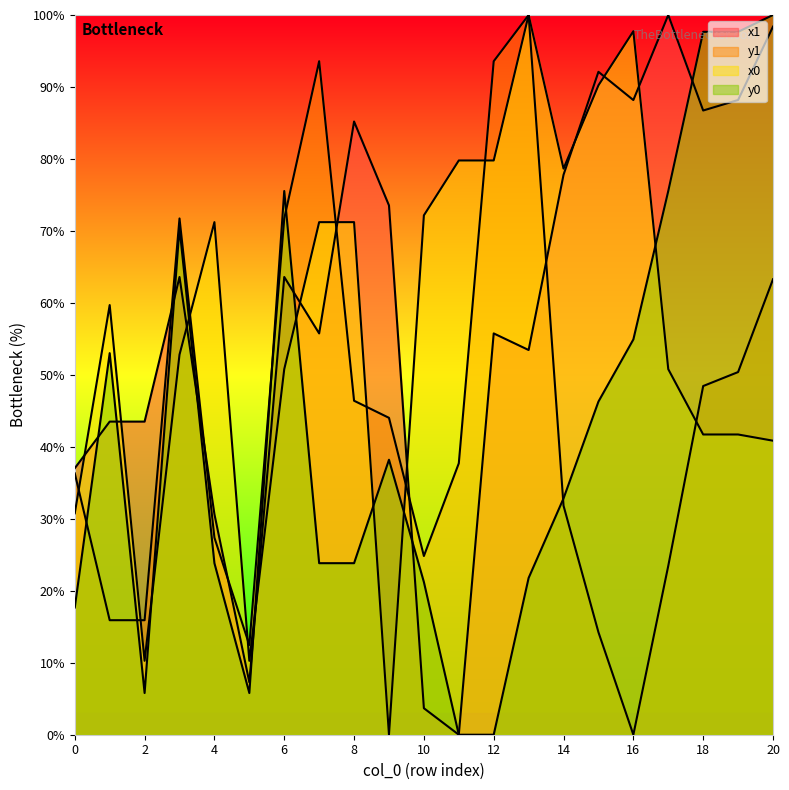

Reading left to right, list all the values displayed in this chart.

x1: 0=37.0	1=43.5	2=43.5	3=63.6	4=30.6	5=7.3	6=63.6	7=55.8	8=85.2	9=73.5	10=3.7	11=0.0	12=55.8	13=53.5	14=77.8	15=92.1	16=88.2	17=100.0	18=86.7	19=88.2	20=98.4
y1: 0=36.3	1=15.9	2=15.9	3=71.7	4=27.4	5=12.5	6=71.7	7=93.6	8=46.4	9=44.0	10=24.8	11=37.7	12=93.6	13=100.0	14=31.8	15=14.2	16=0.0	17=23.5	18=48.4	19=50.4	20=63.3
x0: 0=30.8	1=59.7	2=10.3	3=52.8	4=71.2	5=10.3	6=50.8	7=71.2	8=71.2	9=0.0	10=72.2	11=79.8	12=79.8	13=100.0	14=78.7	15=90.2	16=97.7	17=50.8	18=41.7	19=41.7	20=40.9
y0: 0=17.7	1=53.0	2=5.8	3=70.4	4=23.8	5=5.8	6=75.5	7=23.8	8=23.8	9=38.2	10=21.2	11=0.0	12=0.0	13=21.8	14=32.8	15=46.3	16=54.9	17=75.5	18=97.7	19=97.7	20=100.0